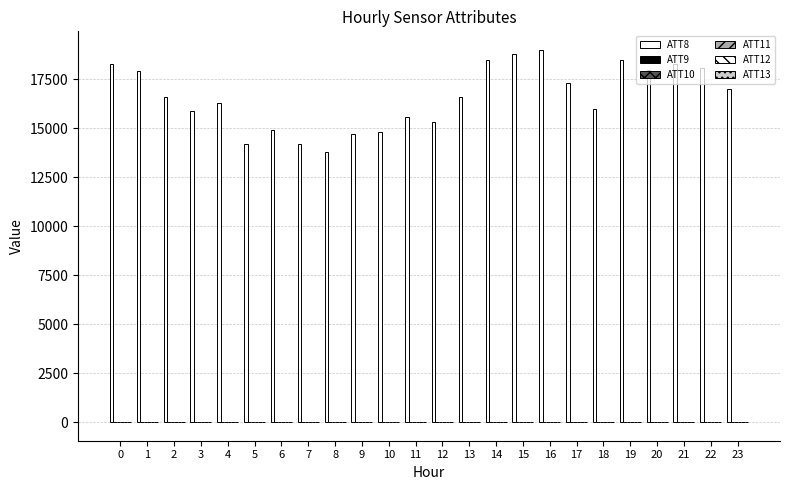

Rank the categories by ATT9 value from highest to lowest.

3, 2, 14, 12, 13, 21, 22, 4, 15, 11, 20, 5, 23, 19, 10, 0, 1, 8, 9, 6, 17, 18, 7, 16